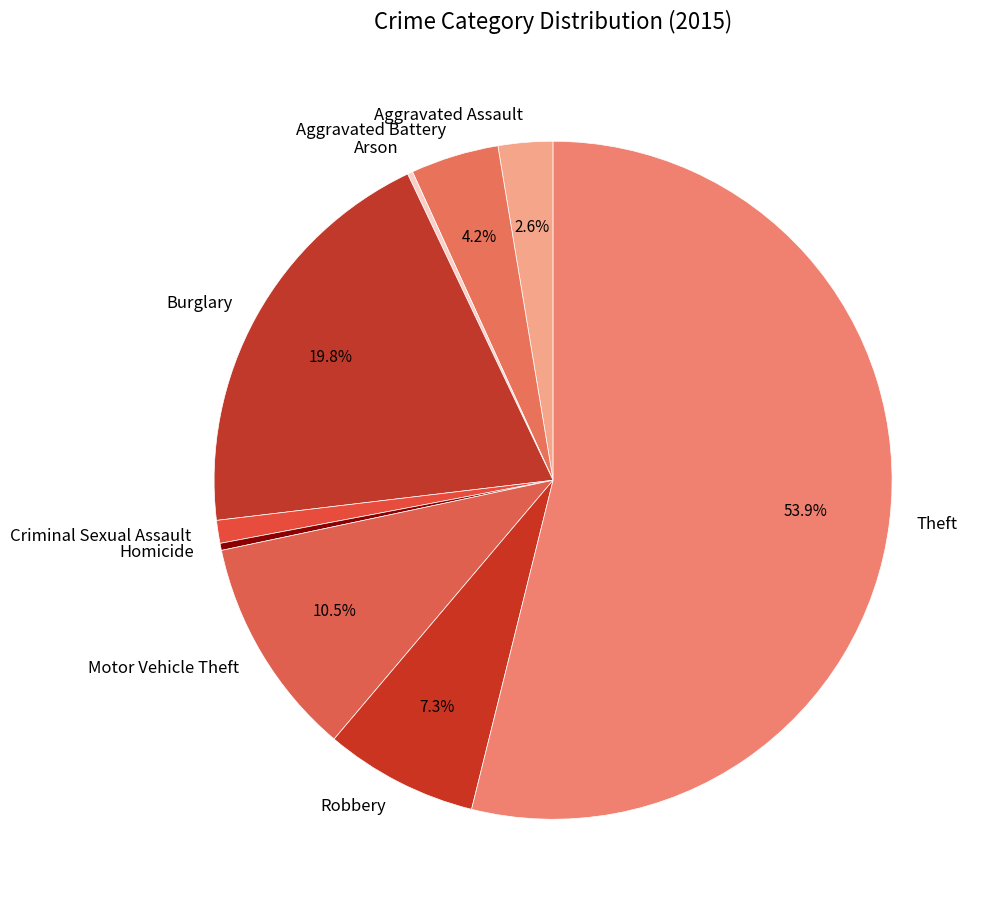

What is the largest slice in the pie chart?

Theft